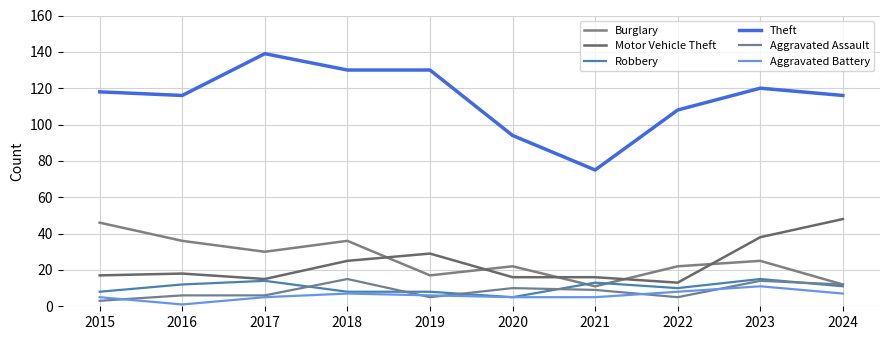

How many values in the Theft series are below 118?

5